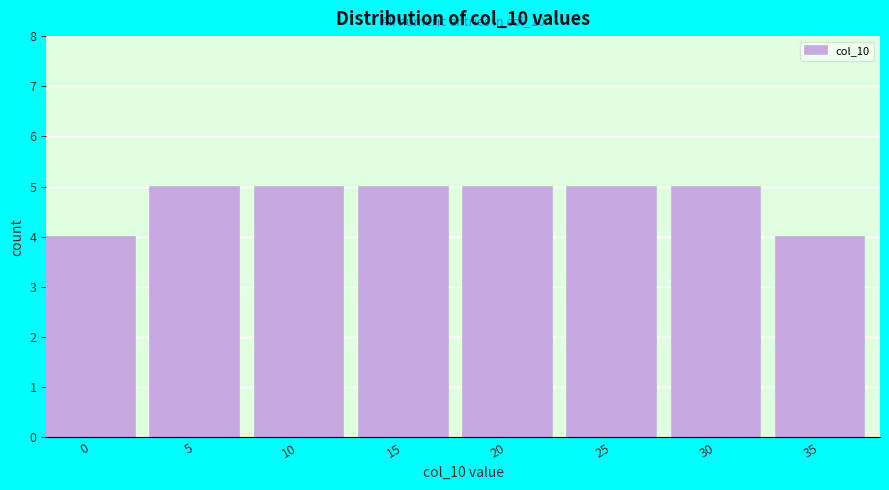

Reading right to left, what are all the values shown in this chart?

4	5	5	5	5	5	5	4